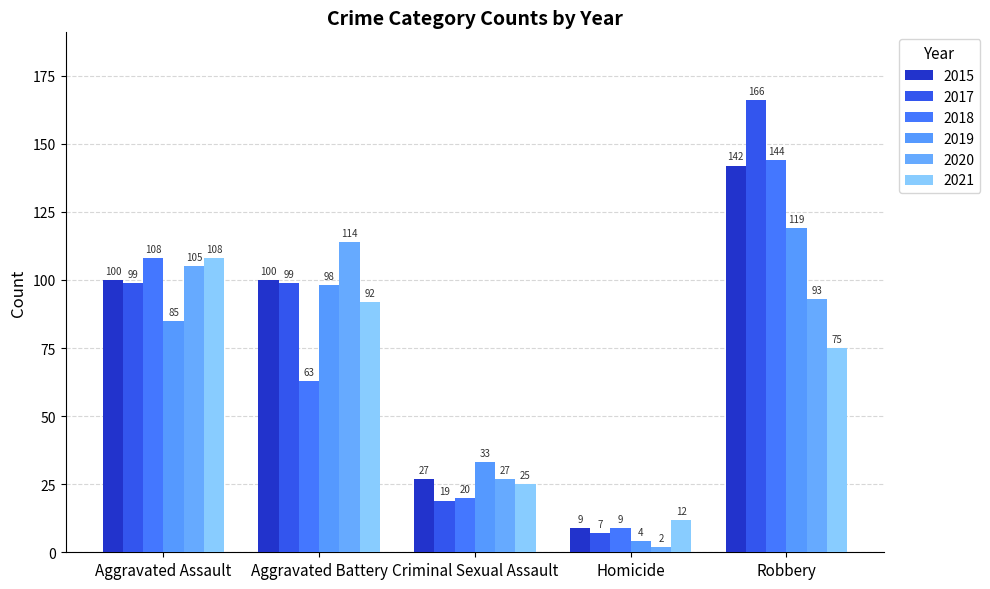

At which label does 2021 reach its peak?

Aggravated Assault